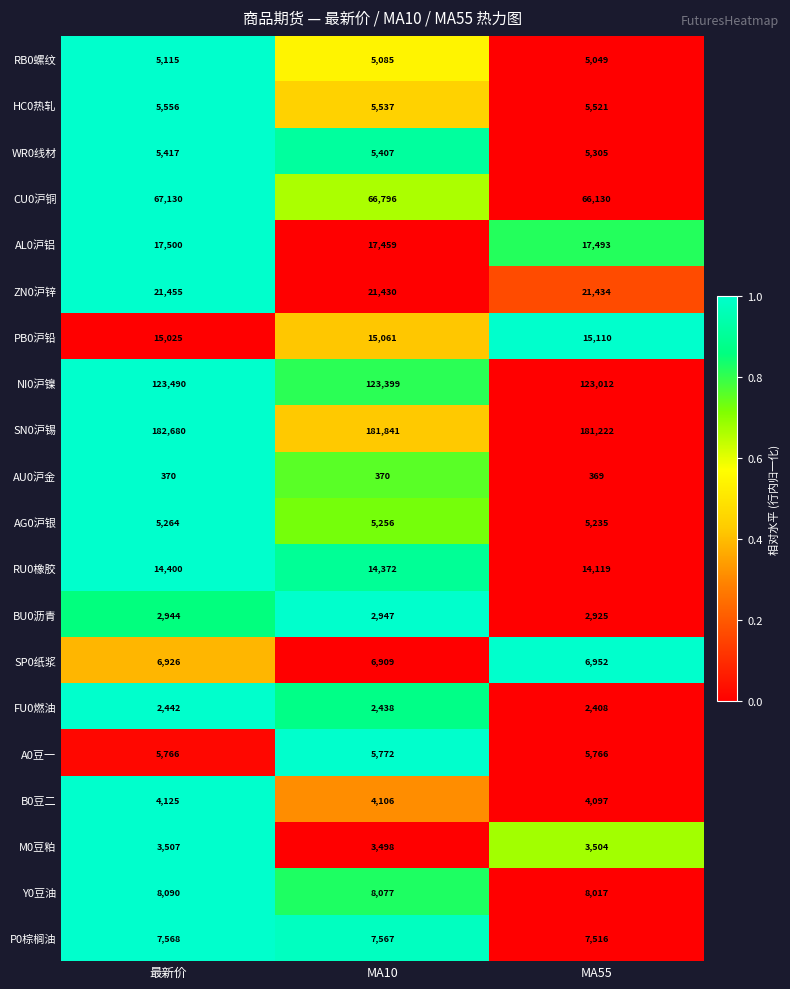

How many AU0沪金 values are between 369 and 370?

3